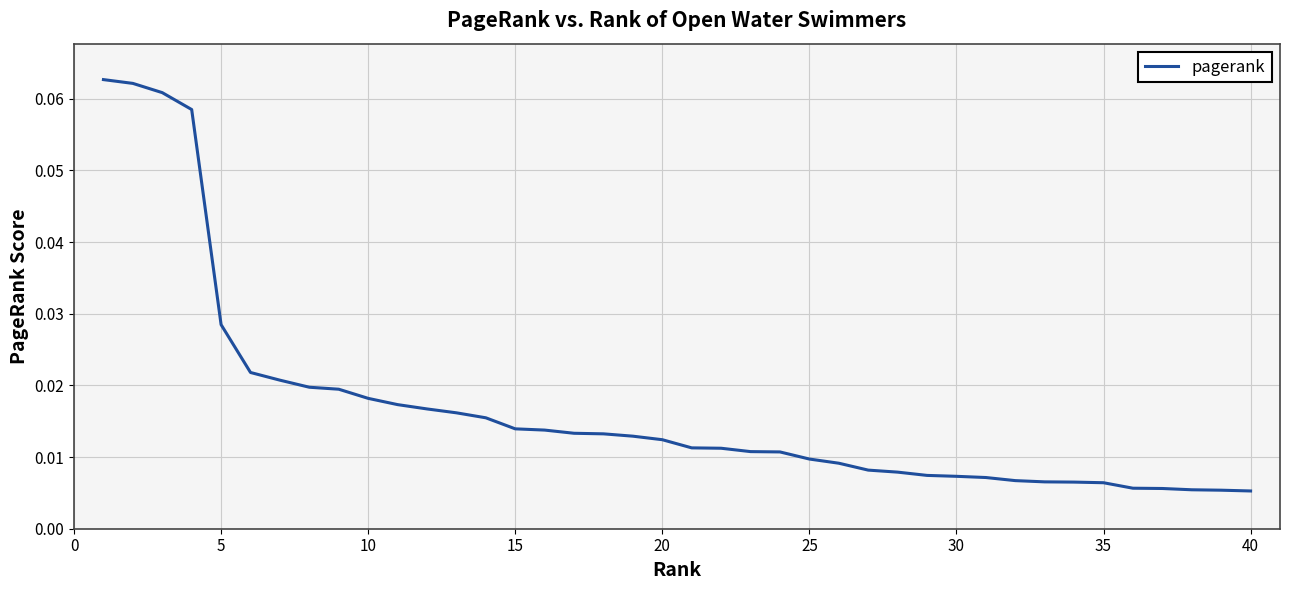

How many series are shown in this chart?

1